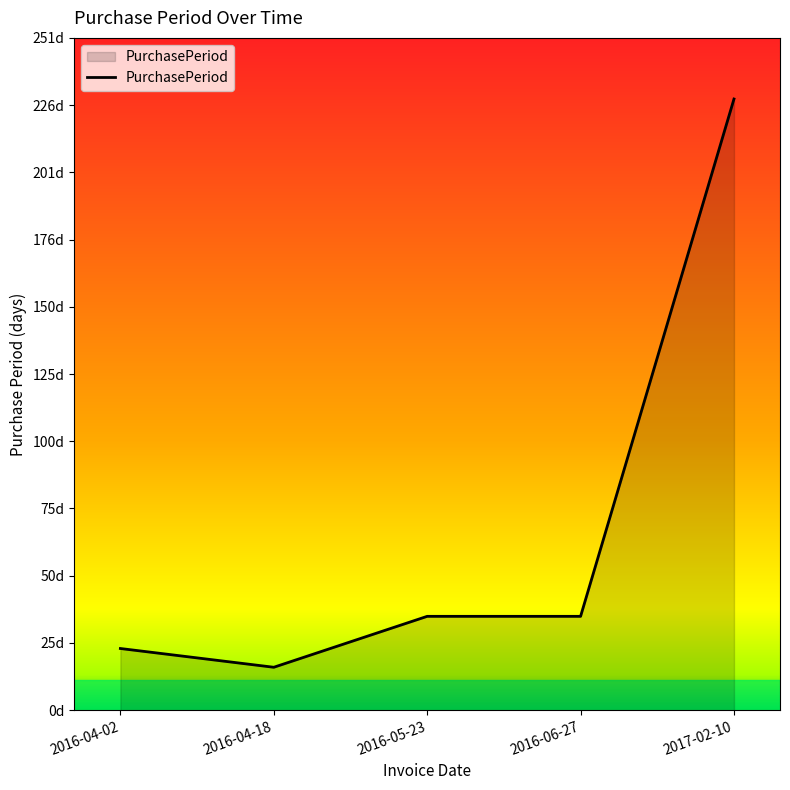

Reading right to left, extract all data points from this chart.

228	35	35	16	23